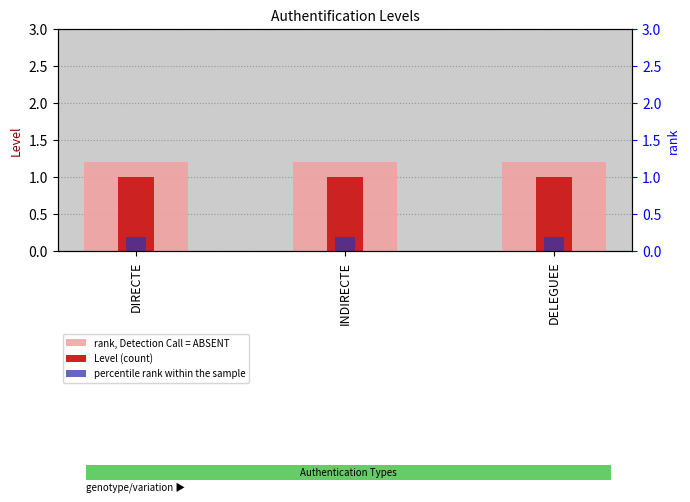

The rank, Detection Call = ABSENT series shows 0.8 at DELEGUEE. True or false?

False